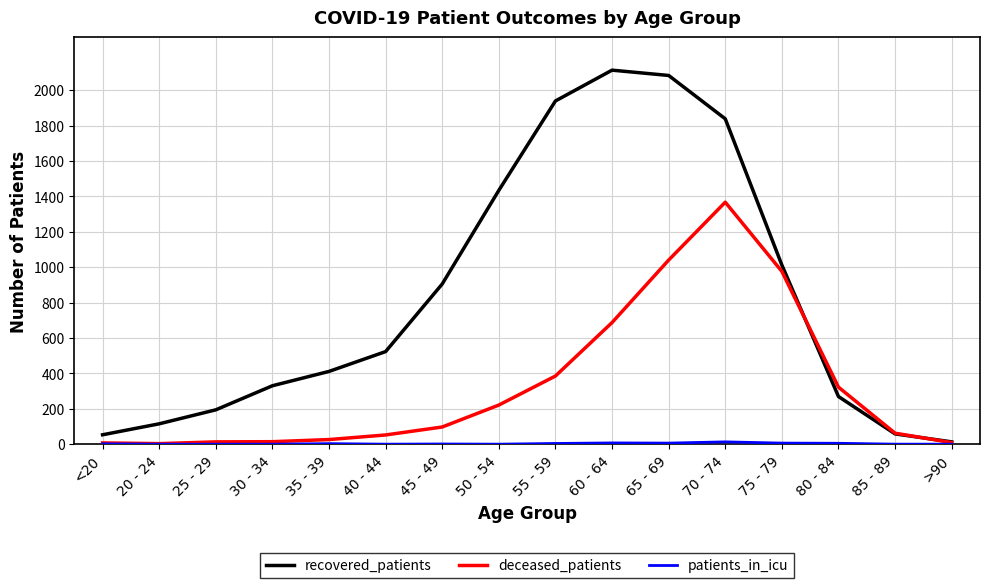

Which series has the largest total across all categories?

recovered_patients